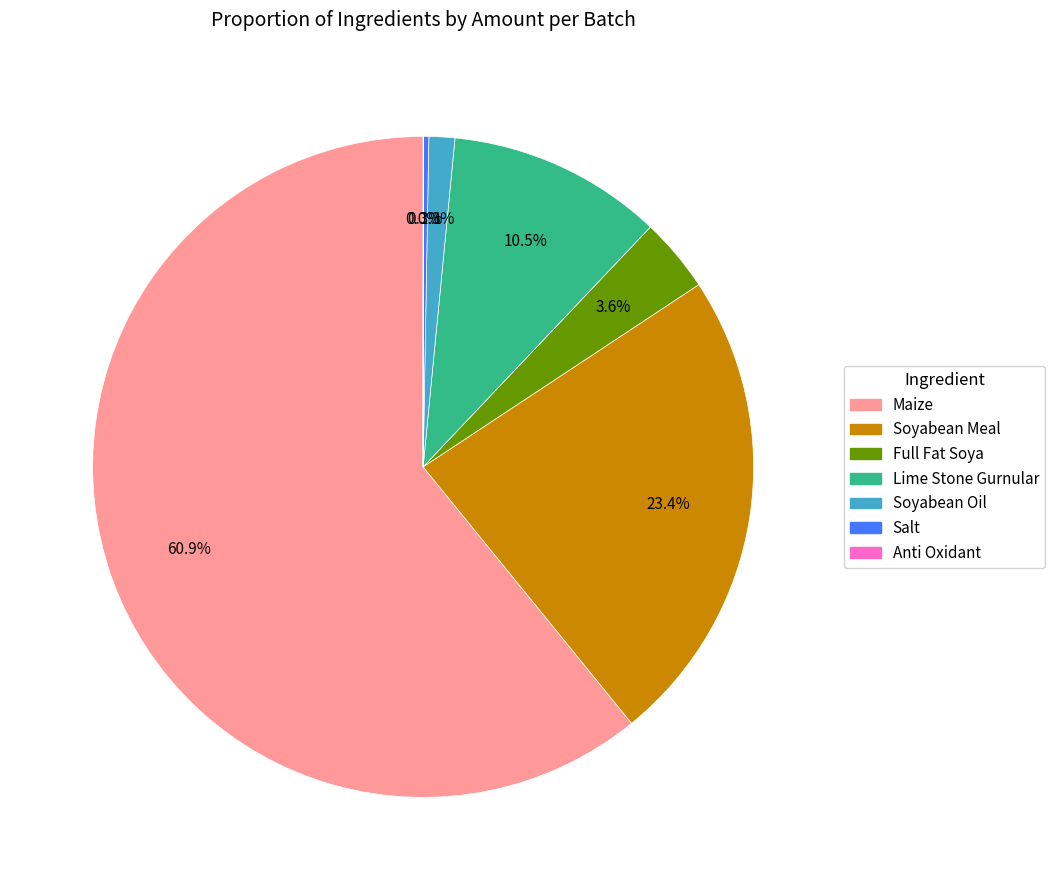

Does Full Fat Soya represent more than half of the total?

No